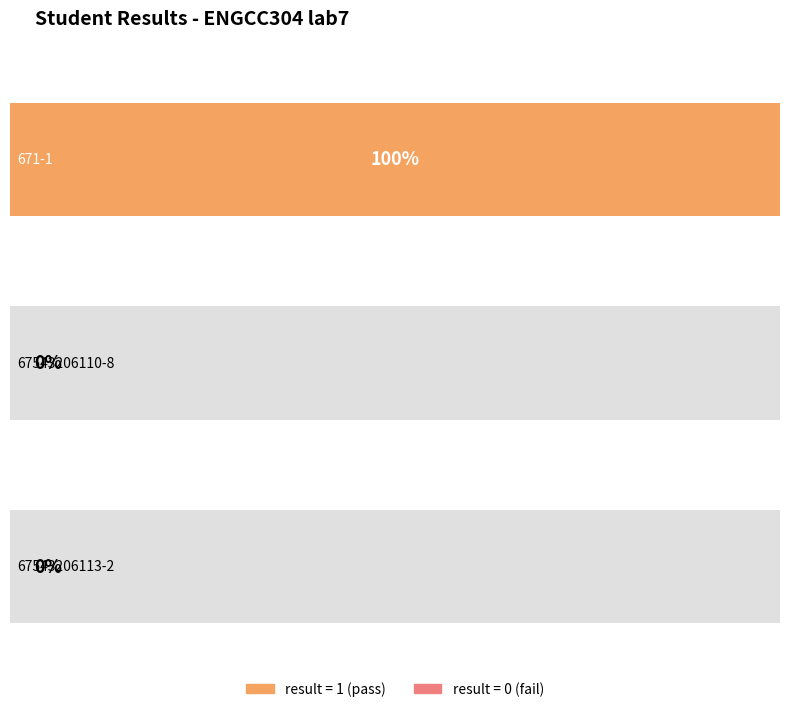

The chart shows a value of 0 at 671-1. True or false?

False